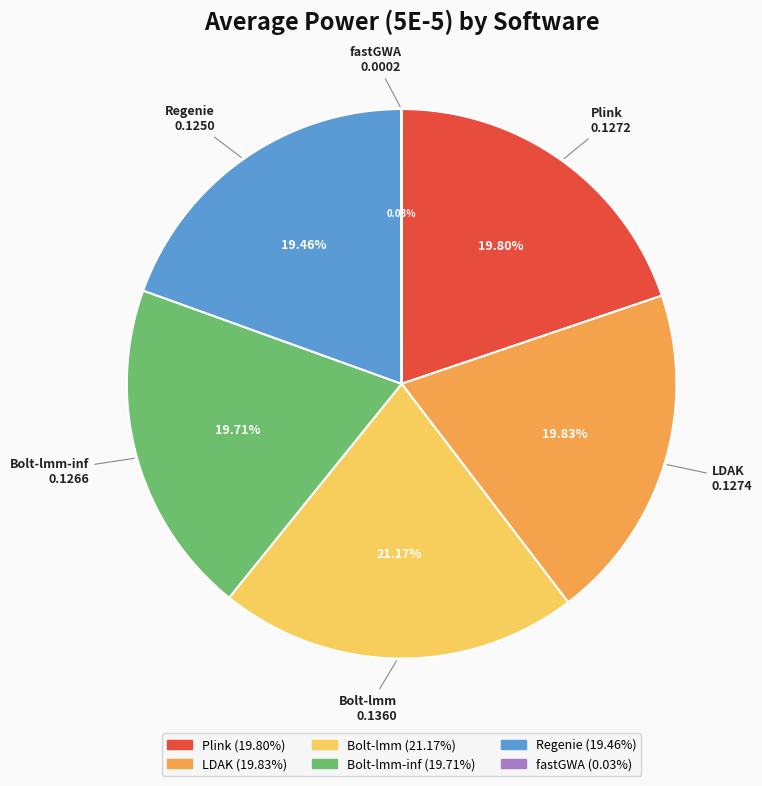

Is there a majority slice in this chart?

No